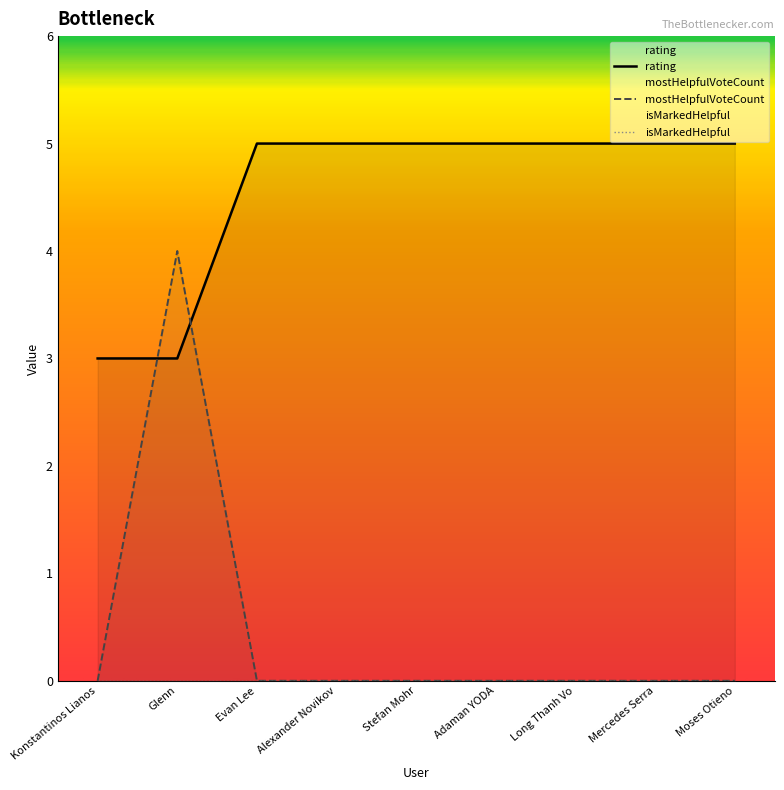

How many intersections are there between mostHelpfulVoteCount and rating?

2